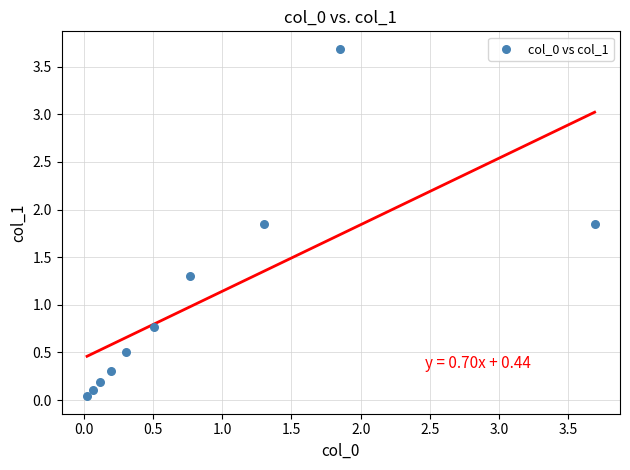

What is the average X value?

0.9